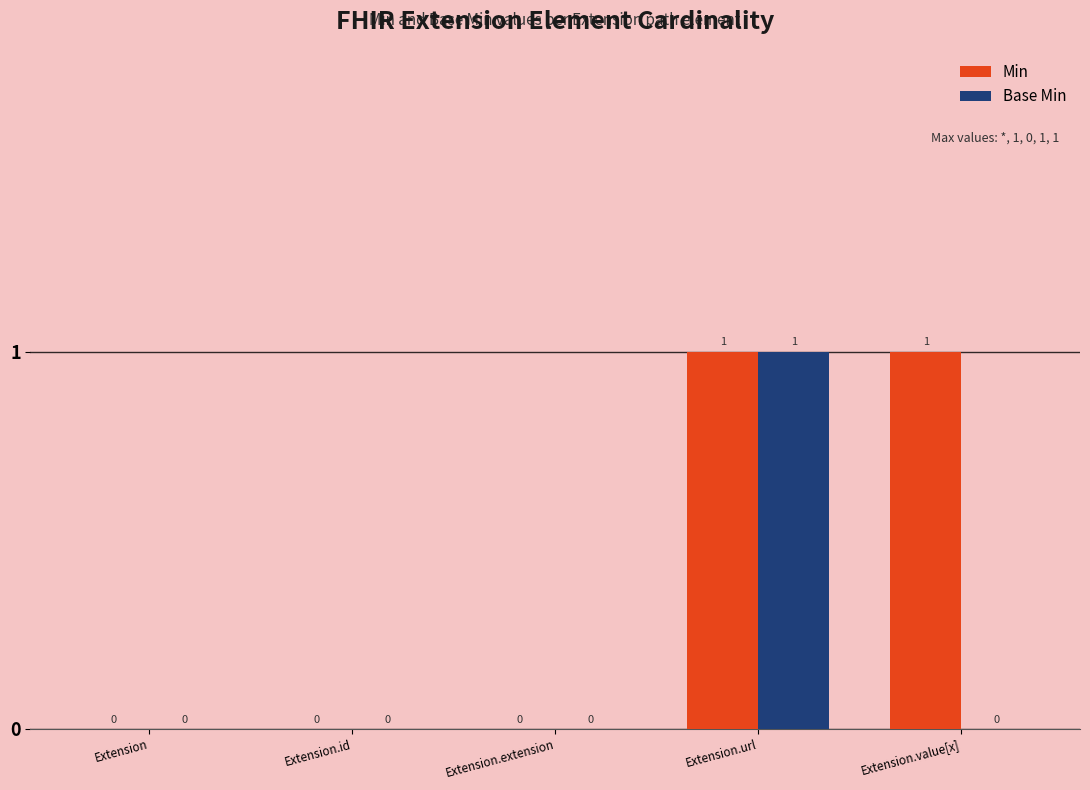

Reading left to right, transcribe all the data shown in this chart.

Min: Extension=0	Extension.id=0	Extension.extension=0	Extension.url=1	Extension.value[x]=1
Base Min: Extension=0	Extension.id=0	Extension.extension=0	Extension.url=1	Extension.value[x]=0